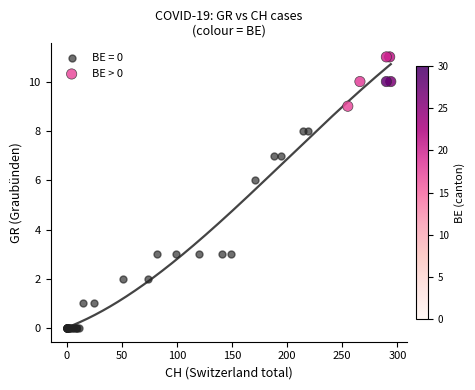

Which series reaches the maximum Y coordinate?

BE > 0